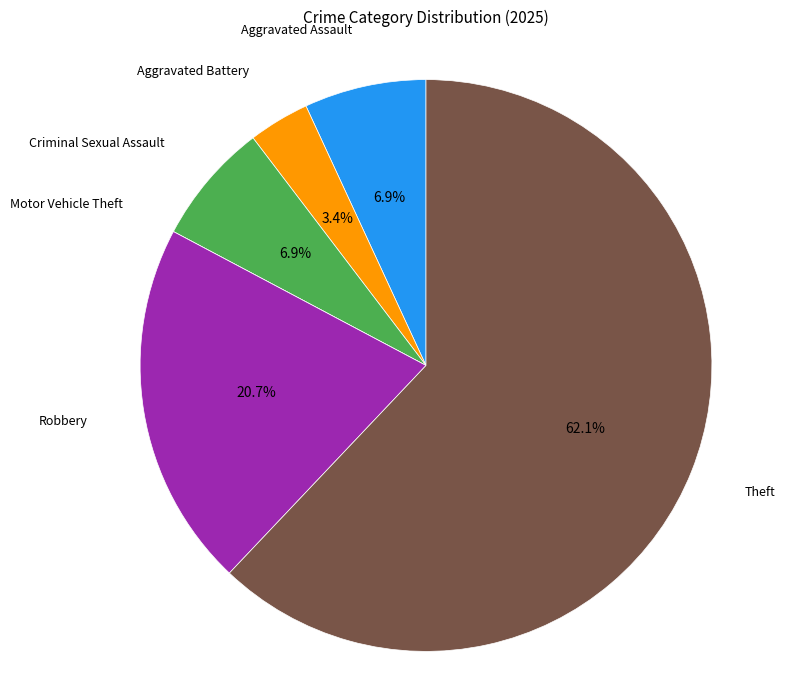

Is there any slice that represents more than half of the pie?

Yes